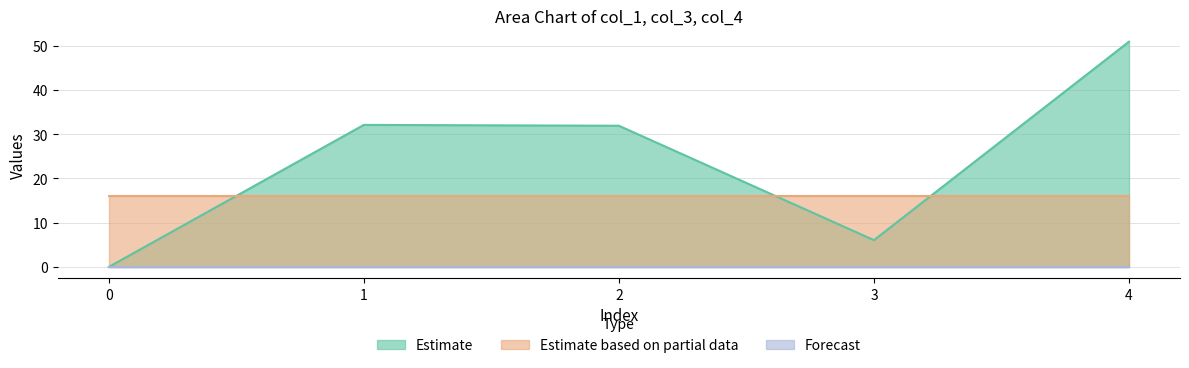

Rank the series by their maximum value, from lowest to highest.

col_4, col_3, col_1